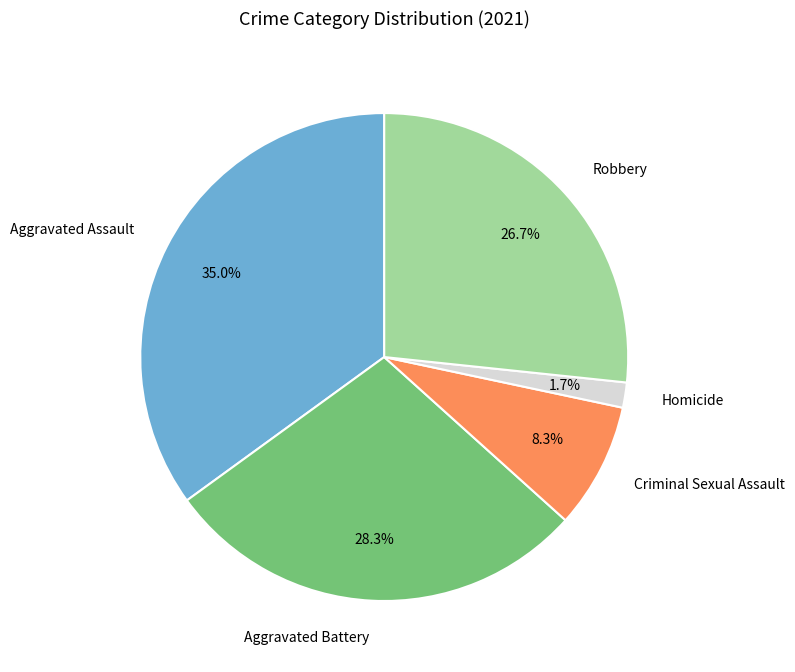

What is the largest slice in the pie chart?

Aggravated Assault